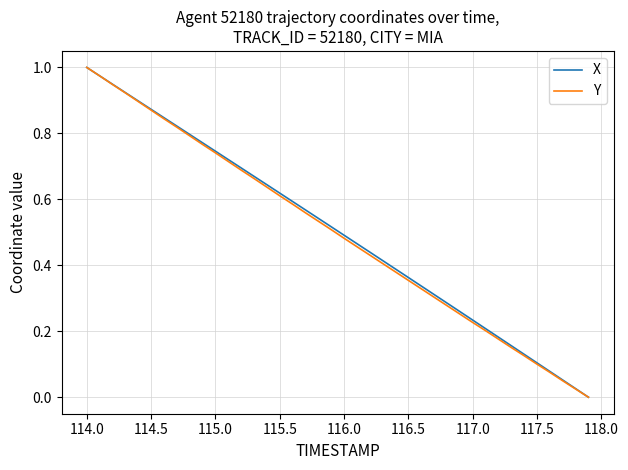

True or false: X and Y cross at least once.

False